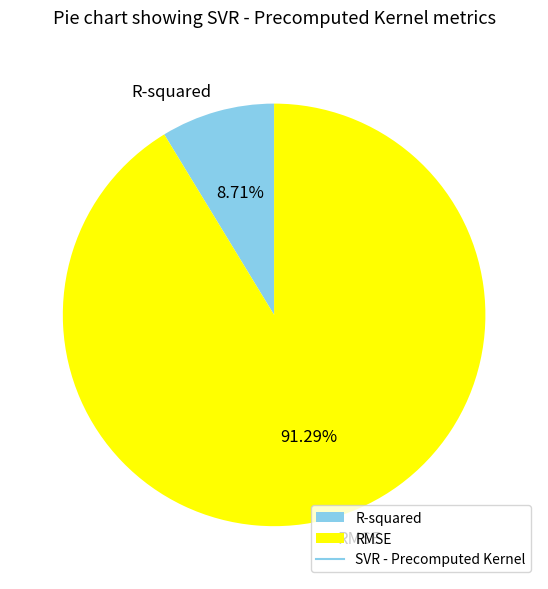

Which category has the smallest portion of the pie?

R-squared